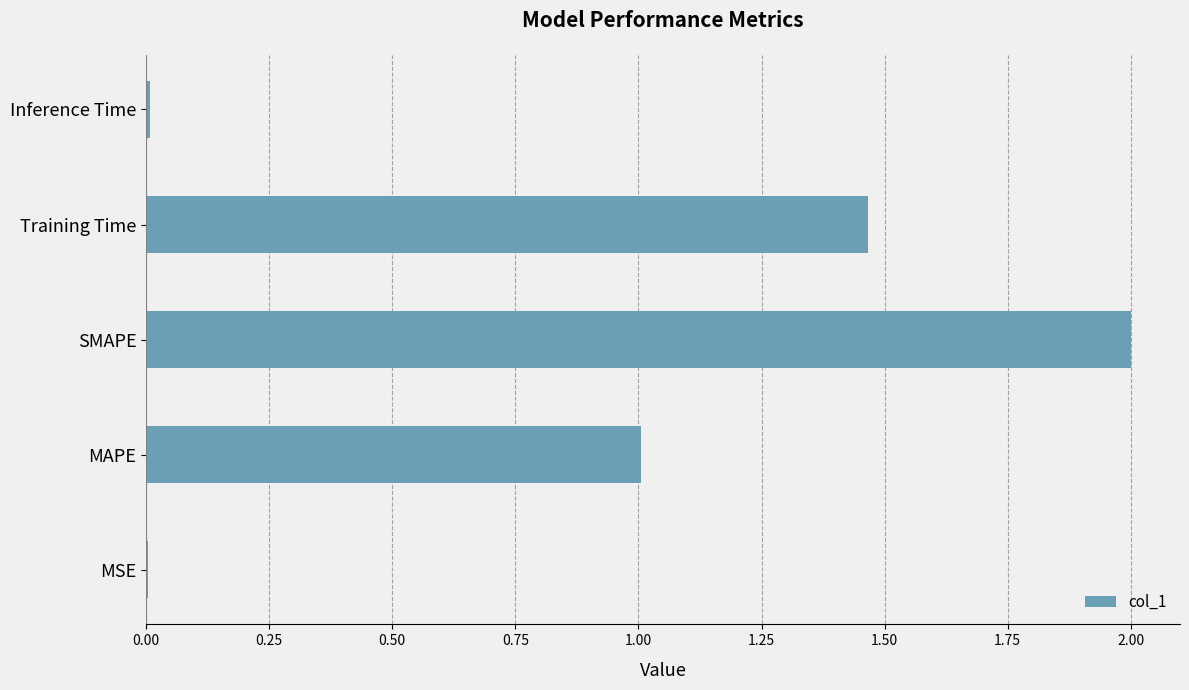

What is the sum of all values?

4.5